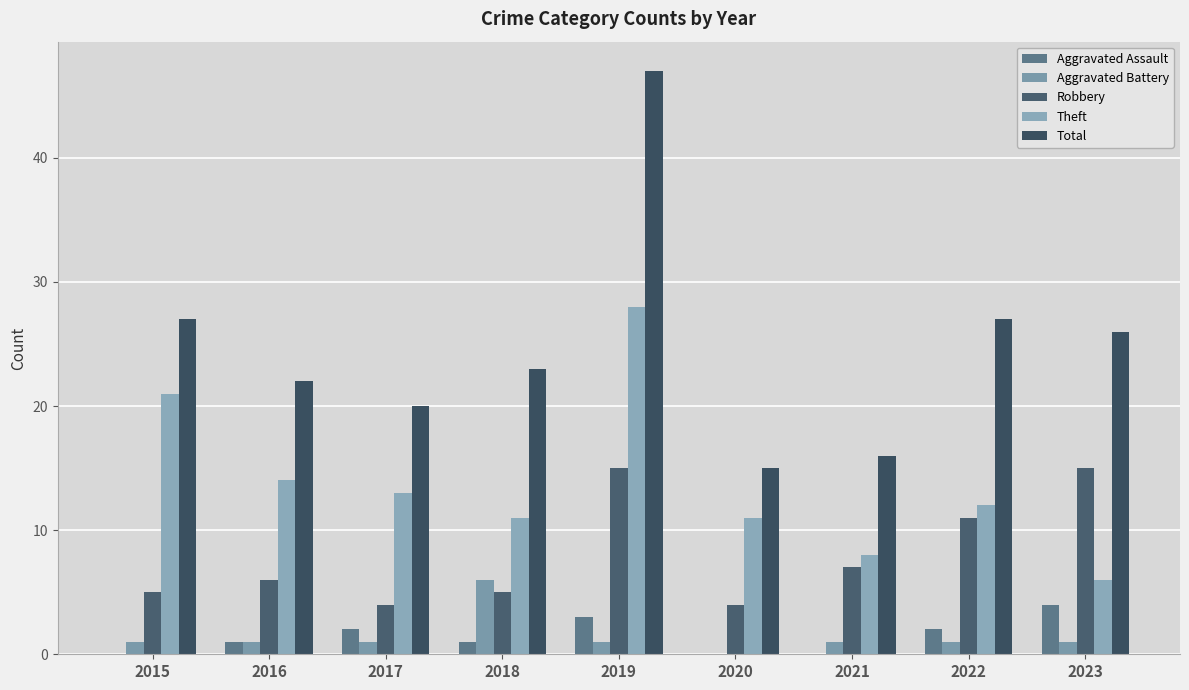

How many values in Aggravated Battery are above zero?

8